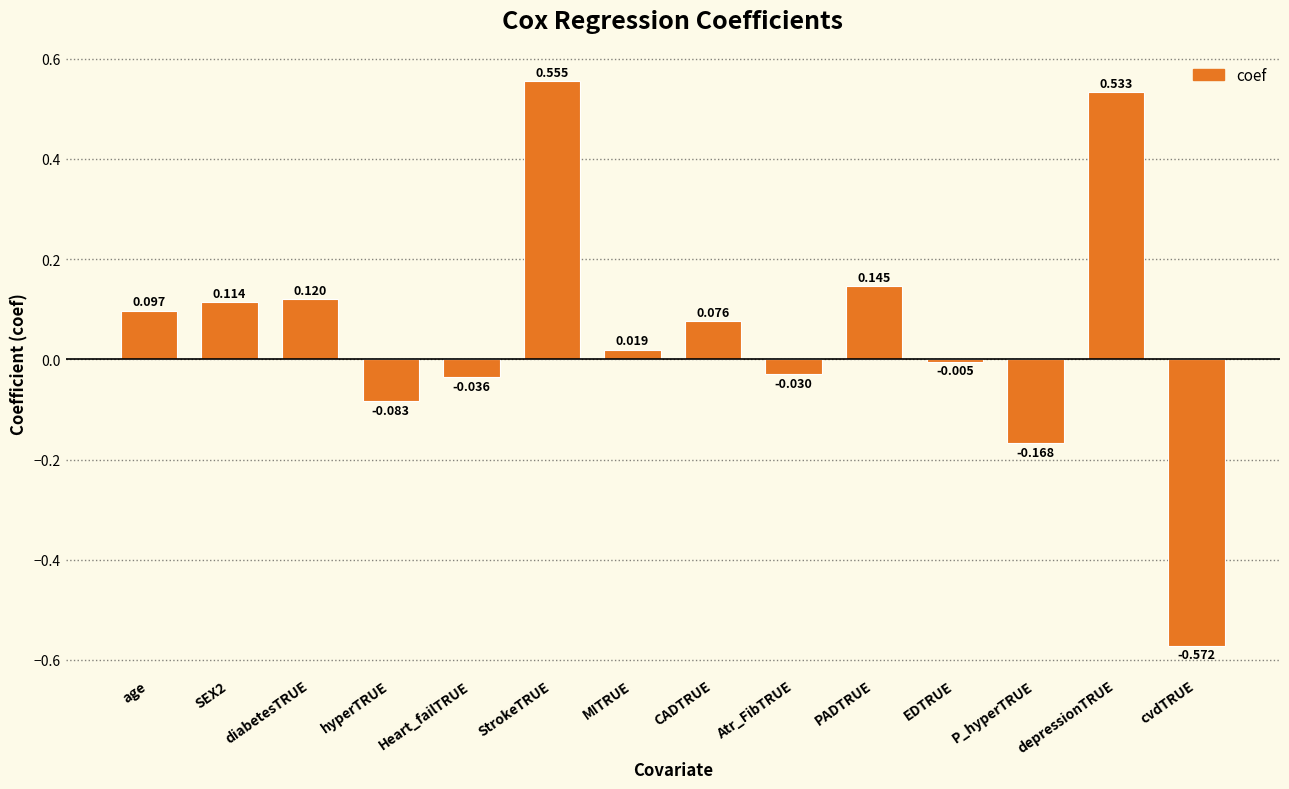

Where is the data nearest to the value 0?

EDTRUE